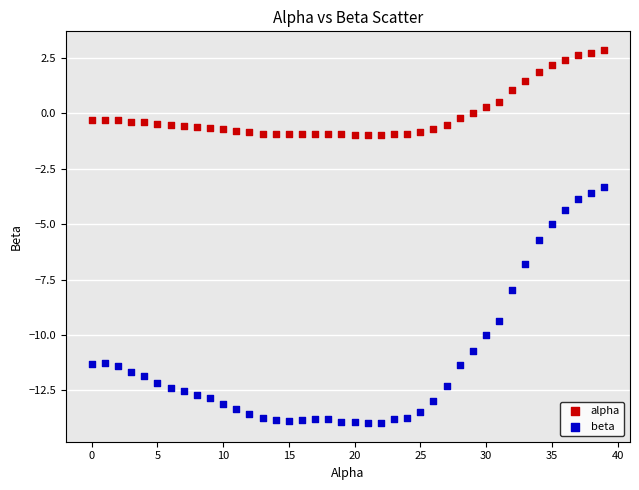

What are all the series names shown in the legend?

alpha, beta